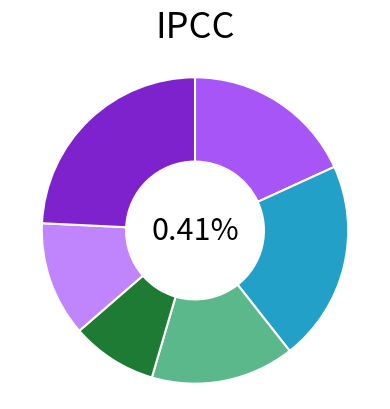

To the nearest percent, what portion does GameServer_1 represent?

18%